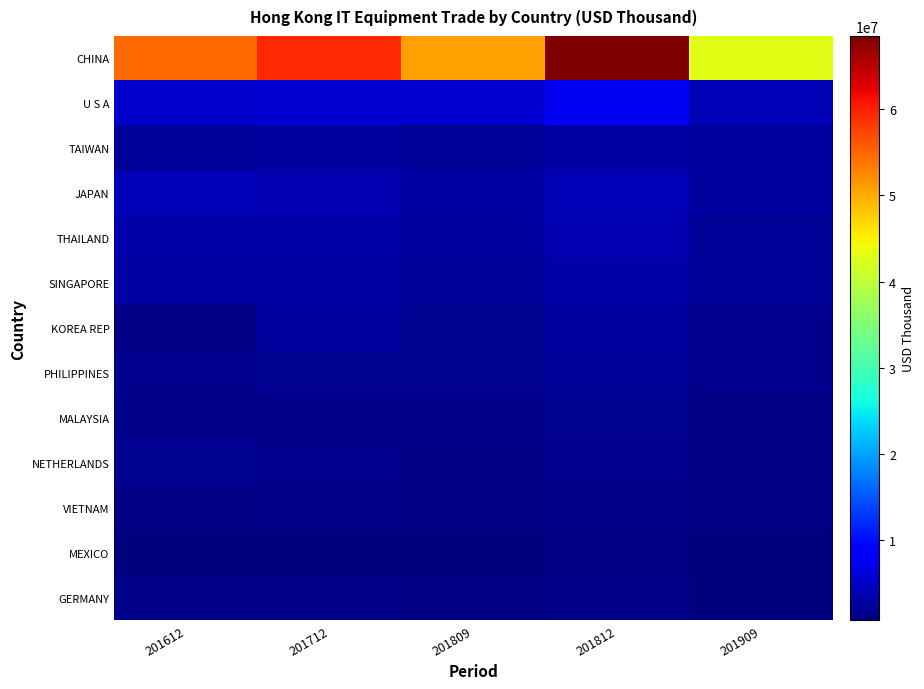

How many series are shown in this chart?

13